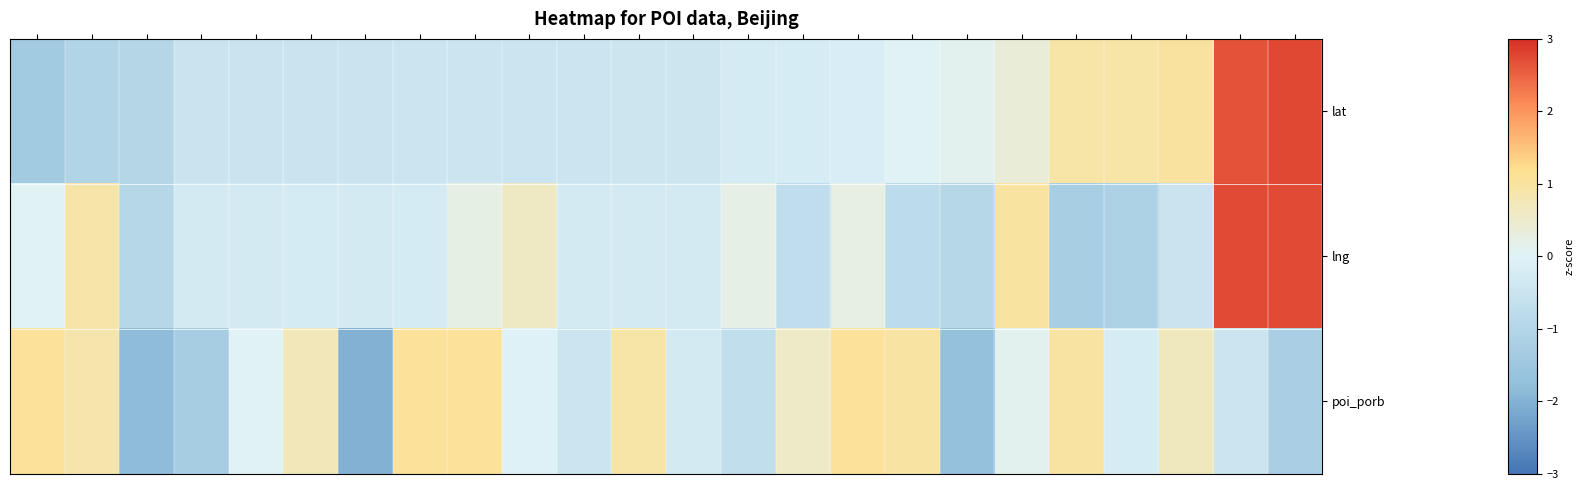

Reading right to left, transcribe all the data shown in this chart.

lat: 2.7	2.7	1.0	0.9	0.9	0.4	0.1	0.0	-0.2	-0.2	-0.2	-0.4	-0.4	-0.4	-0.5	-0.5	-0.5	-0.5	-0.5	-0.5	-0.5	-1.0	-1.1	-1.4
lng: 2.7	2.7	-0.5	-1.1	-1.2	1.0	-0.9	-0.8	0.2	-0.7	0.2	-0.3	-0.3	-0.3	0.6	0.2	-0.3	-0.3	-0.3	-0.3	-0.3	-1.0	0.9	0.0
poi_porb: -1.2	-0.5	0.7	-0.2	1.0	0.1	-1.7	1.0	1.1	0.6	-0.7	-0.3	0.9	-0.5	-0.0	1.1	1.1	-2.0	0.7	0.0	-1.3	-1.8	0.8	1.1